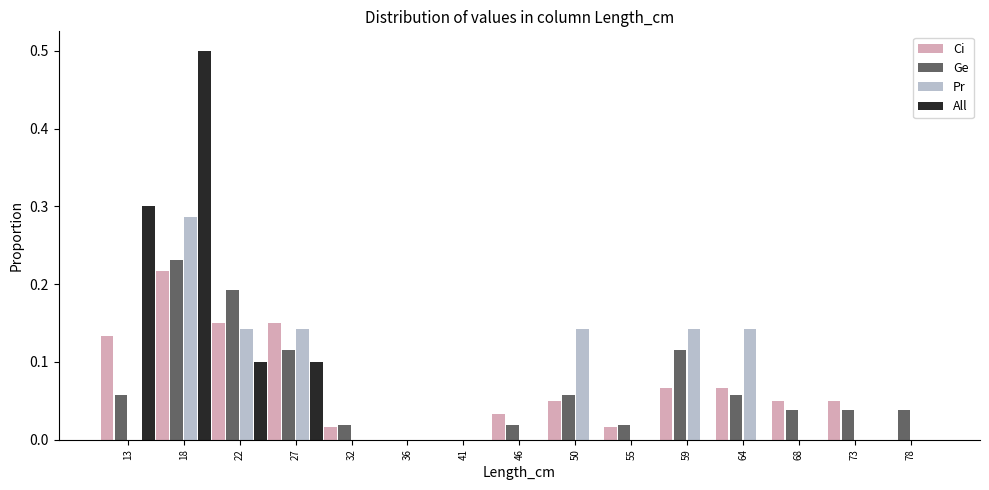

Reading left to right, list every range on the x-axis with the height of the bar of each series over it. Neither the bar edges nor the heights are printed on the chart, so give them approximately, as read against the axes.

11.0 to 15.6: Ci=0.13	Ge=0.06	Pr=0	All=0.30
15.6 to 20.2: Ci=0.22	Ge=0.23	Pr=0.29	All=0.50
20.2 to 24.8: Ci=0.15	Ge=0.19	Pr=0.14	All=0.10
24.8 to 29.4: Ci=0.15	Ge=0.12	Pr=0.14	All=0.10
29.4 to 34.0: Ci=0.02	Ge=0.02	Pr=0	All=0
34.0 to 38.6: Ci=0	Ge=0	Pr=0	All=0
38.6 to 43.2: Ci=0	Ge=0	Pr=0	All=0
43.2 to 47.8: Ci=0.03	Ge=0.02	Pr=0	All=0
47.8 to 52.4: Ci=0.05	Ge=0.06	Pr=0.14	All=0
52.4 to 57.0: Ci=0.02	Ge=0.02	Pr=0	All=0
57.0 to 61.6: Ci=0.07	Ge=0.12	Pr=0.14	All=0
61.6 to 66.2: Ci=0.07	Ge=0.06	Pr=0.14	All=0
66.2 to 70.8: Ci=0.05	Ge=0.04	Pr=0	All=0
70.8 to 75.4: Ci=0.05	Ge=0.04	Pr=0	All=0
75.4 to 80.0: Ci=0	Ge=0.04	Pr=0	All=0